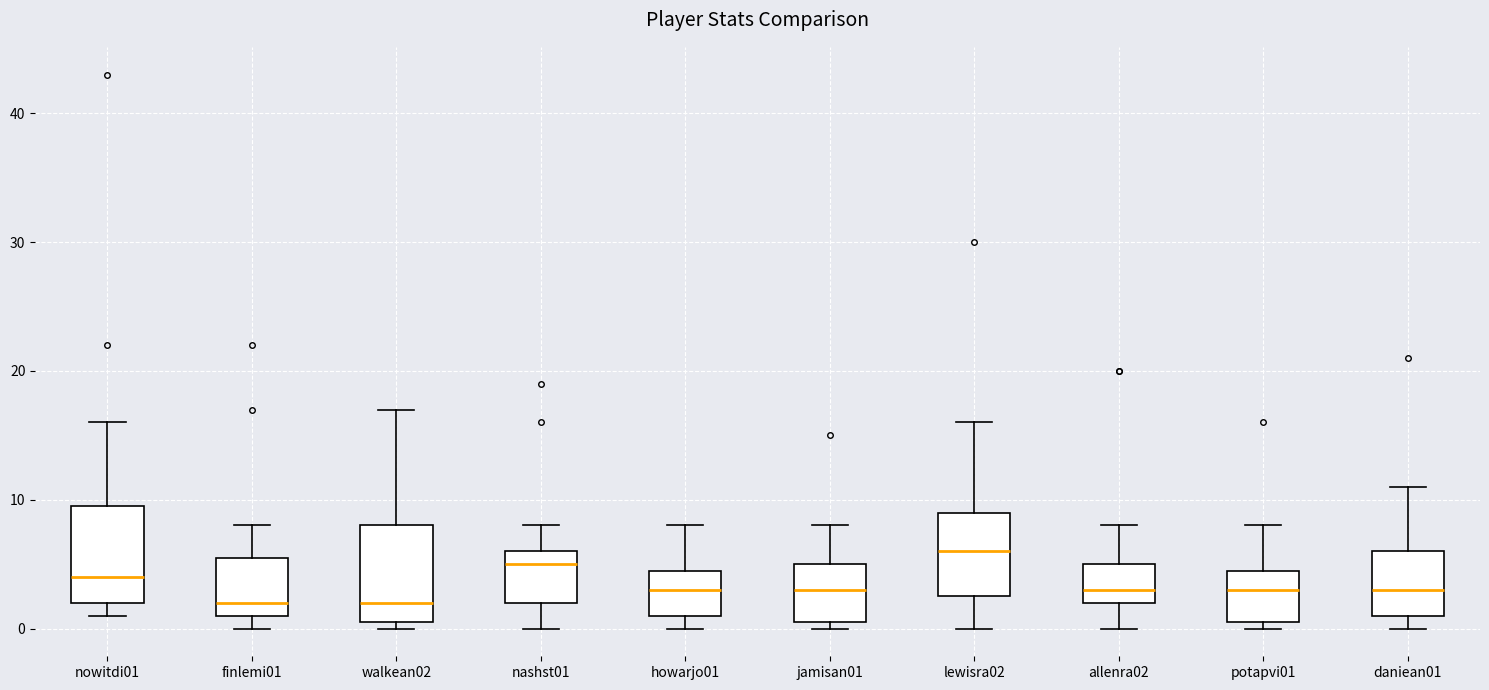

Where does the median line of the box for nowitdi01 sit on the y-axis? The values are not printed on the chart, so give them approximately, as read against the axis.

4